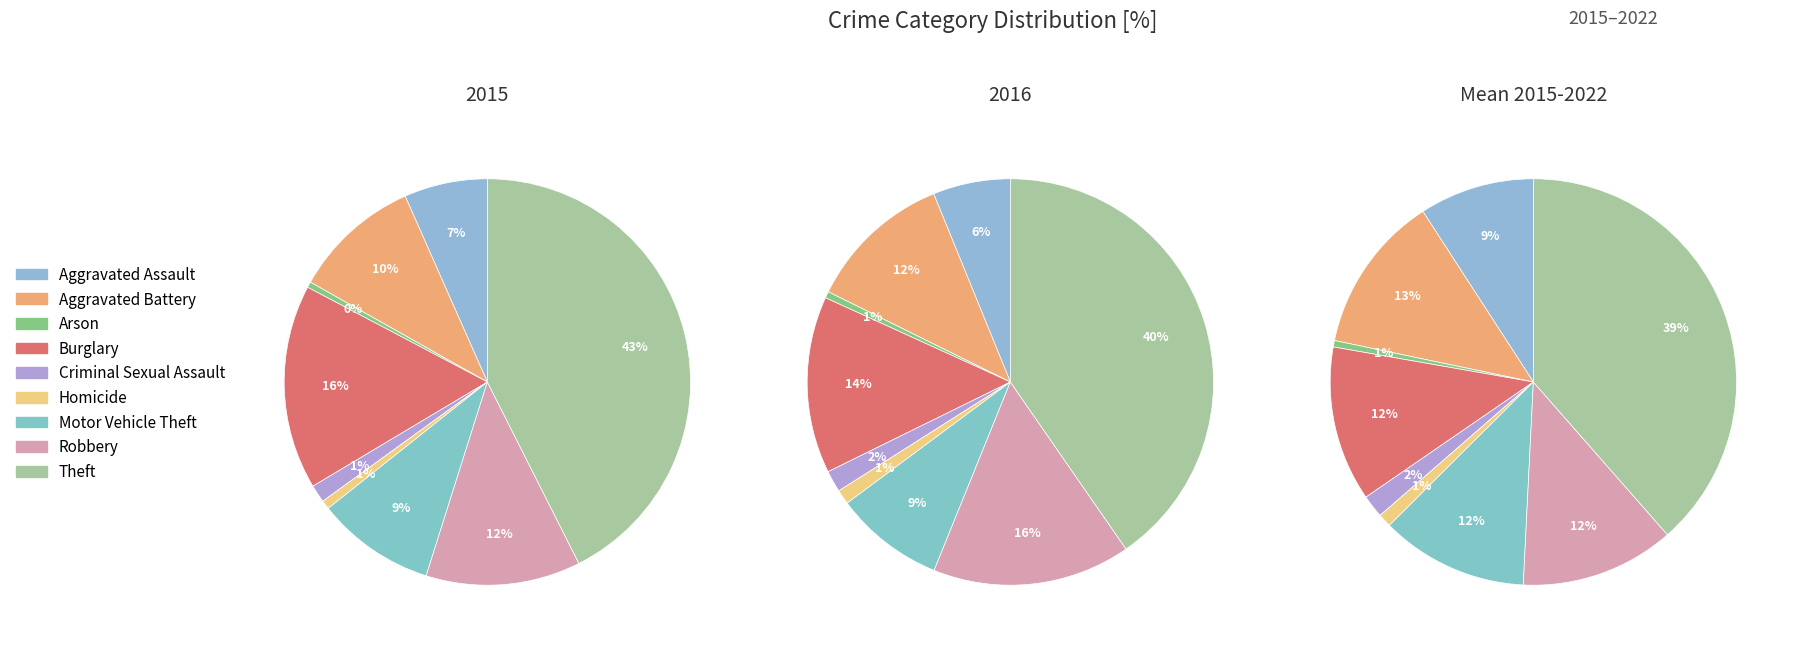

Is it true that Homicide is 1% of the pie?

True